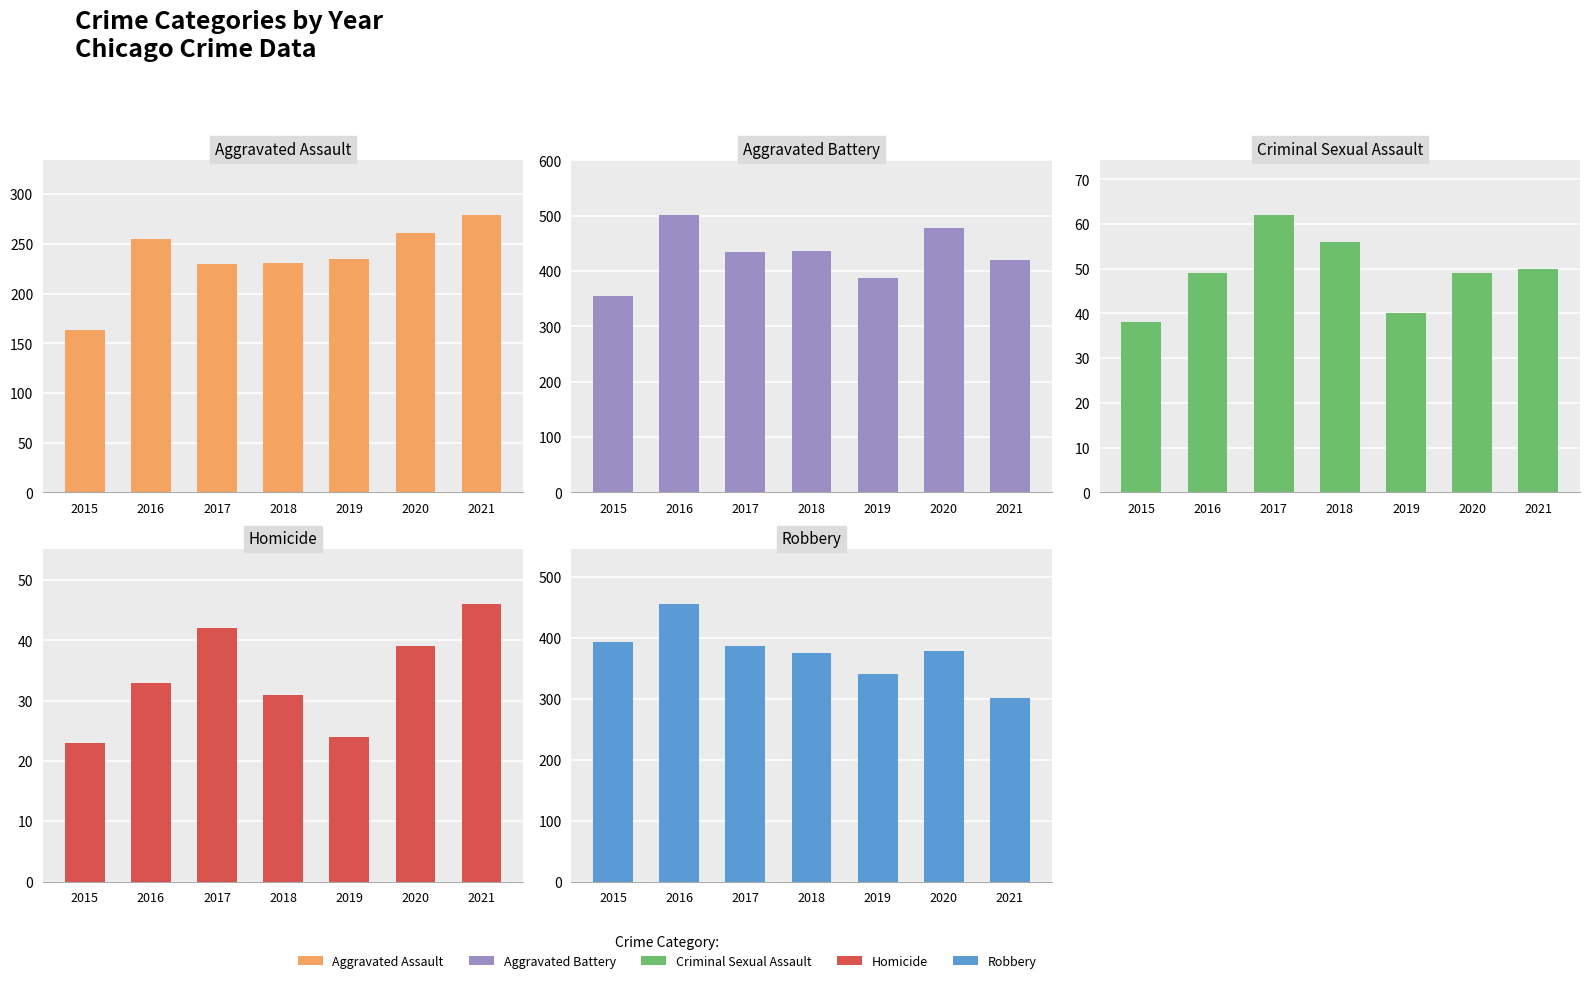

Reading left to right, transcribe all the data shown in this chart.

Aggravated Assault: 2015=163	2016=255	2017=230	2018=231	2019=235	2020=261	2021=279
Aggravated Battery: 2015=354	2016=501	2017=434	2018=436	2019=388	2020=478	2021=420
Criminal Sexual Assault: 2015=38	2016=49	2017=62	2018=56	2019=40	2020=49	2021=50
Homicide: 2015=23	2016=33	2017=42	2018=31	2019=24	2020=39	2021=46
Robbery: 2015=393	2016=455	2017=386	2018=375	2019=340	2020=379	2021=301